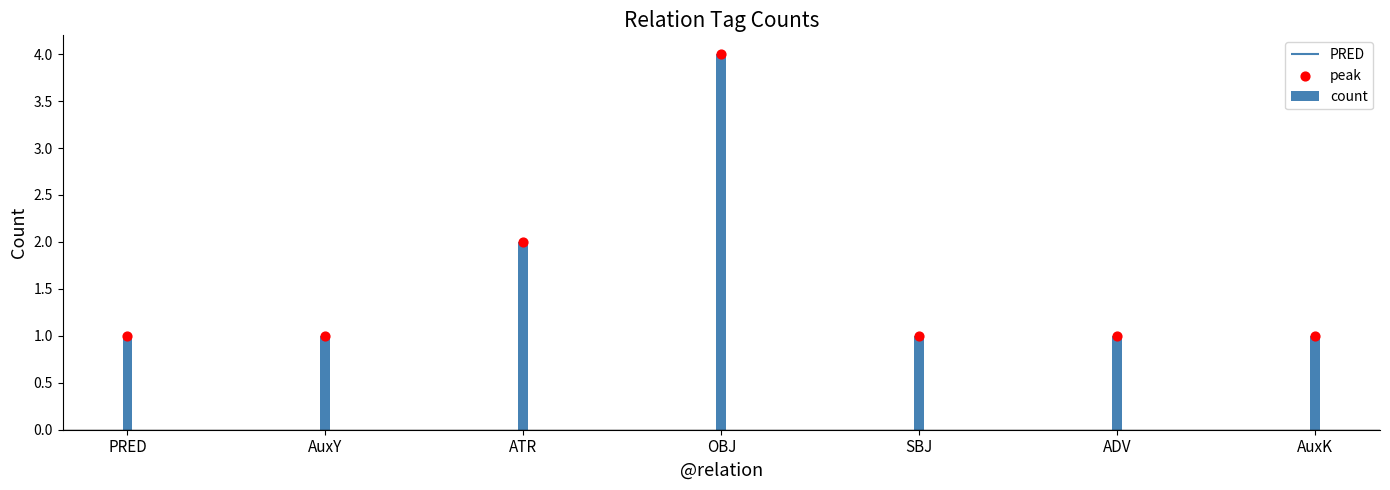

At which category is the sum across all series the highest?

OBJ